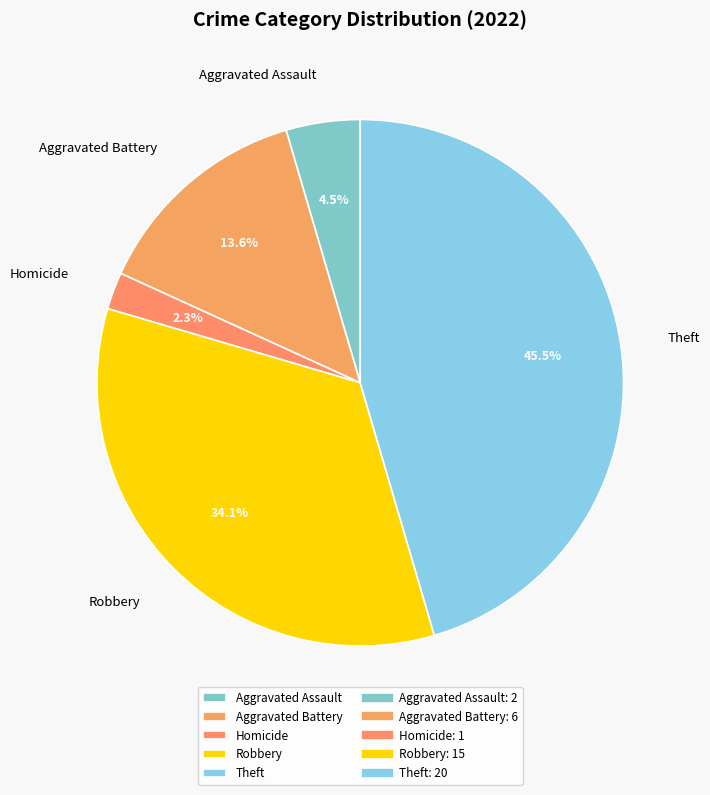

Is it true that Theft is 34% of the pie?

False